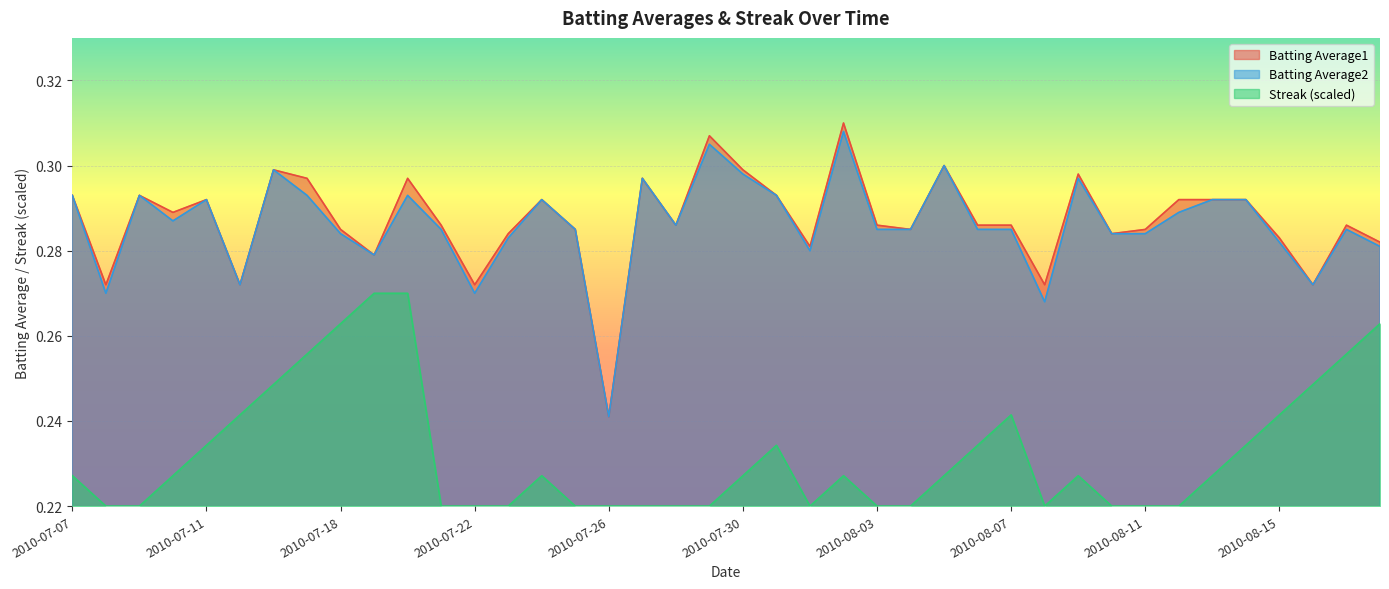

At which category does Streak reach its first local peak?

2010-07-24